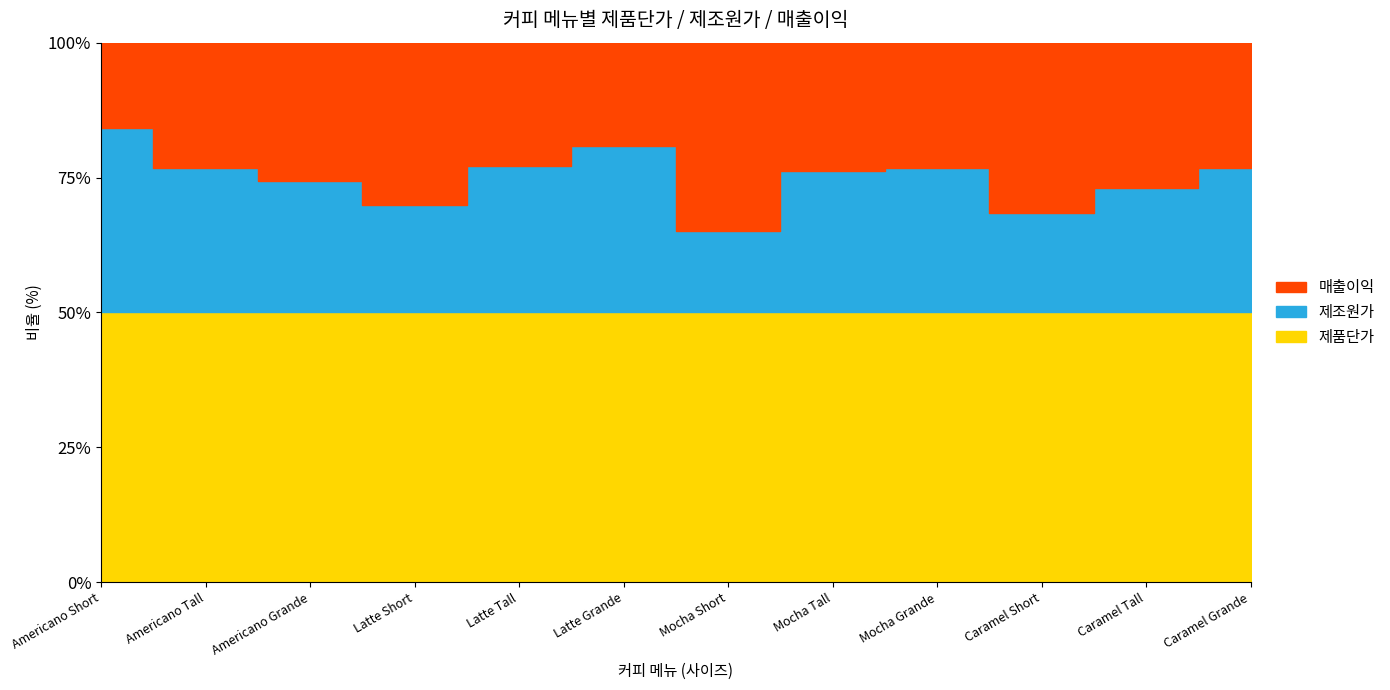

Reading left to right, extract all data points from this chart.

제품단가: 1000.0	2000.0	3000.0	2000.0	3000.0	4000.0	3000.0	4000.0	5000.0	4000.0	5000.0	6000.0
제조원가: 684.4	1074.0	1463.6	794.8	1629.2	2463.6	902.0	2093.5	2677.9	1471.1	2305.5	3209.1
매출이익: 315.6	926.0	1536.4	1205.2	1370.8	1536.4	2098.1	1906.5	2322.1	2528.9	2694.5	2790.9